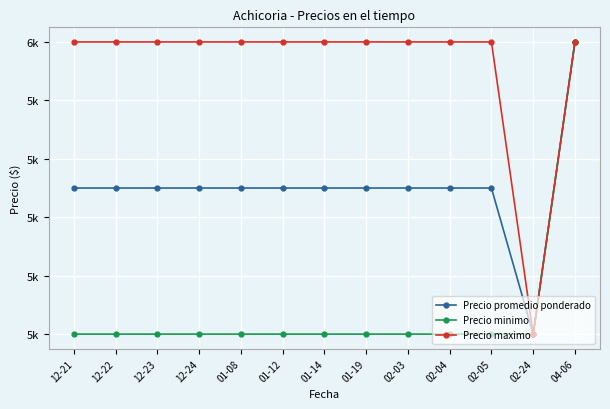

Is this an area chart (filled region under the line)?

No